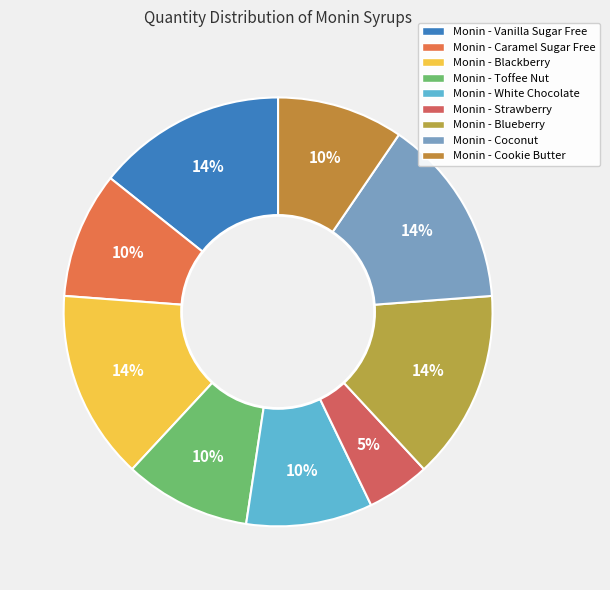

Which has a higher value, Monin - White Chocolate or Monin - Blueberry?

Monin - Blueberry